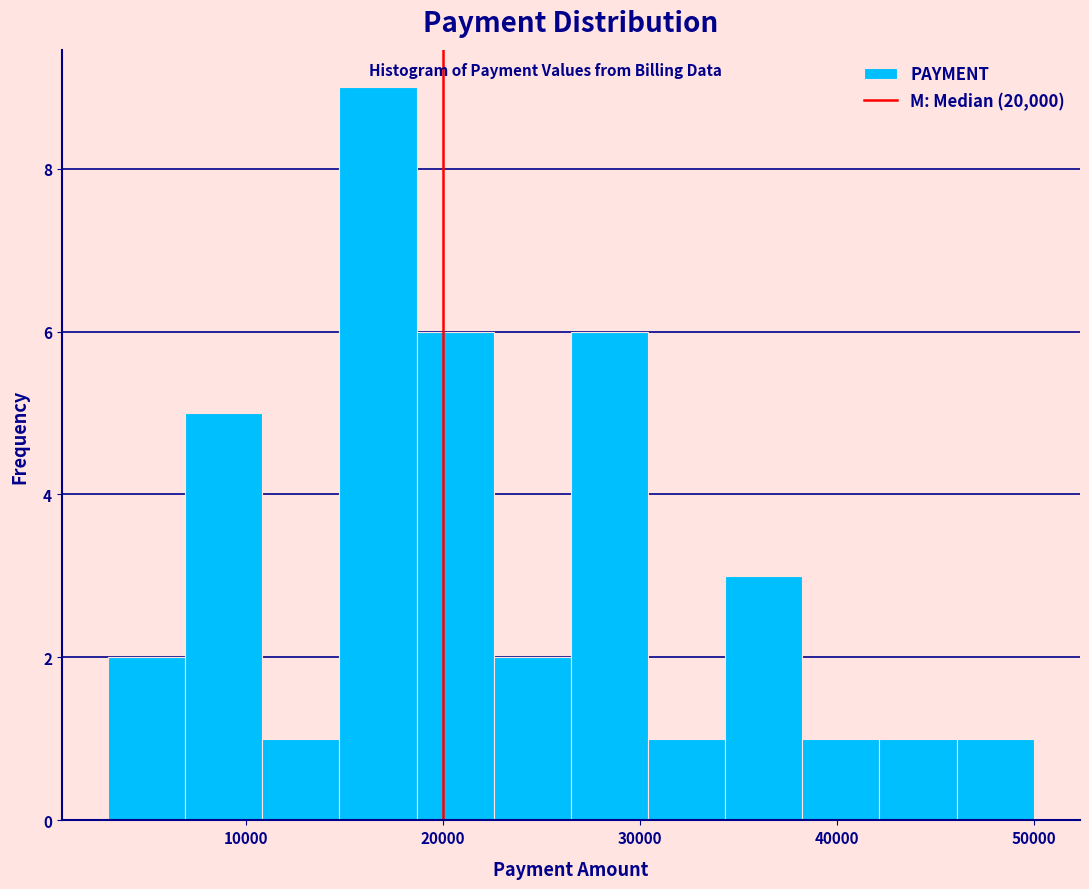

Read against the x-axis, roughly where is the centre of the tallest bar?

17000